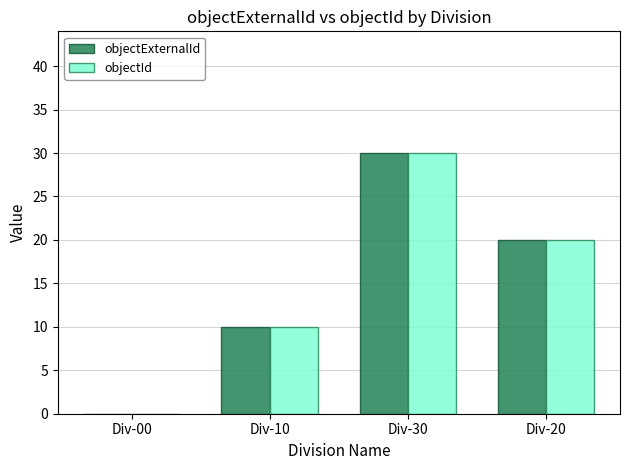

The value of objectExternalId at Div-20 is 20. True or false?

True